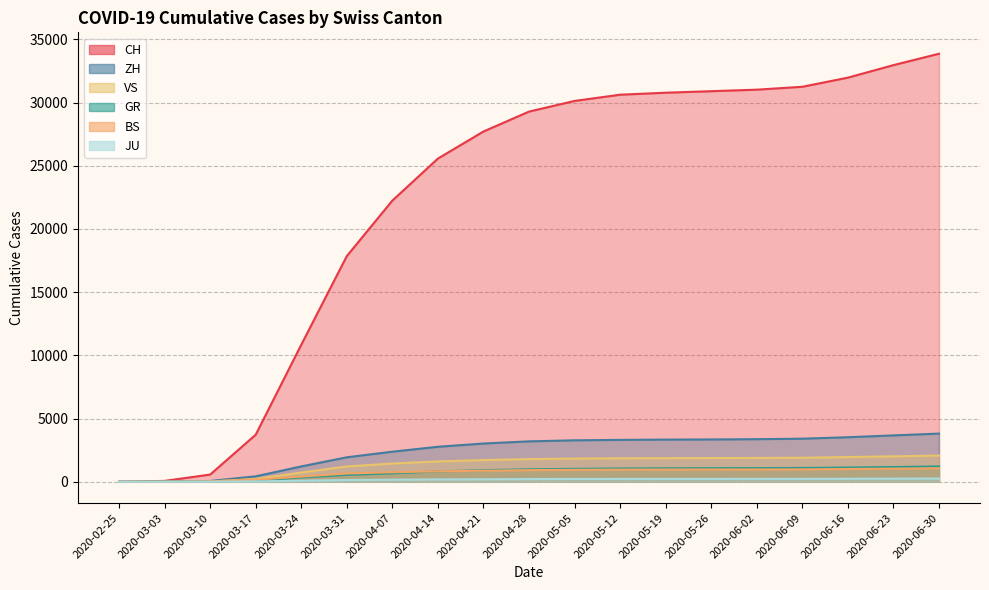

True or false: CH and BS cross at least once.

False